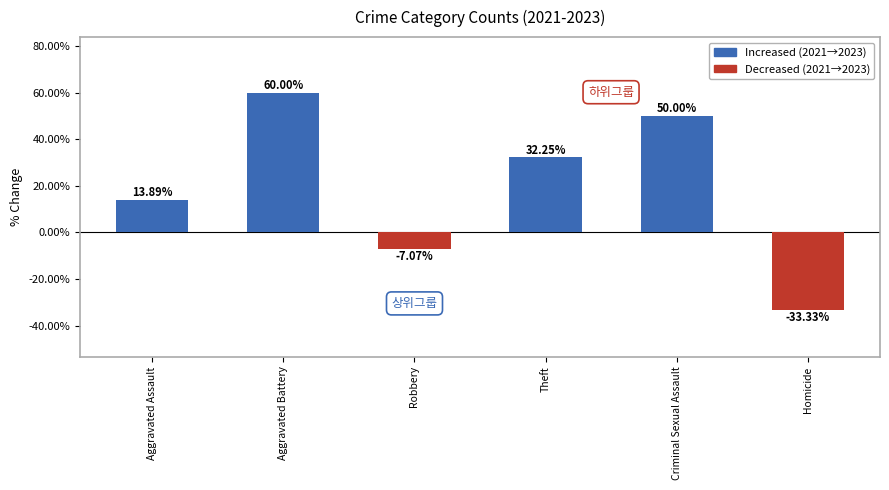

Where does the data first go above 32?

Aggravated Battery